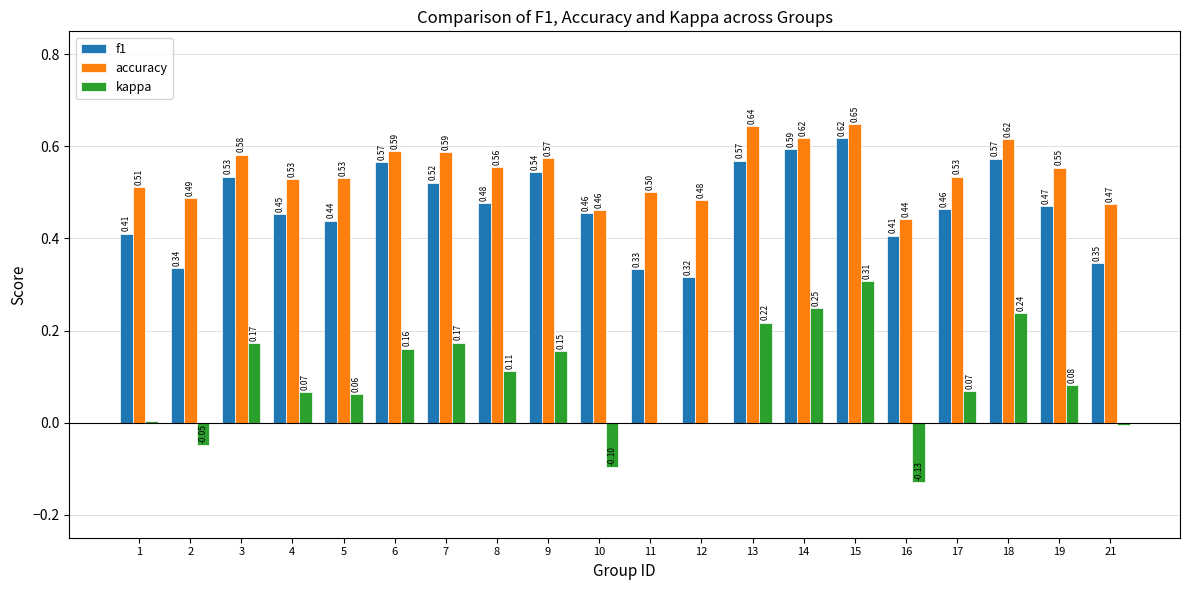

How many groups of bars are there?

20